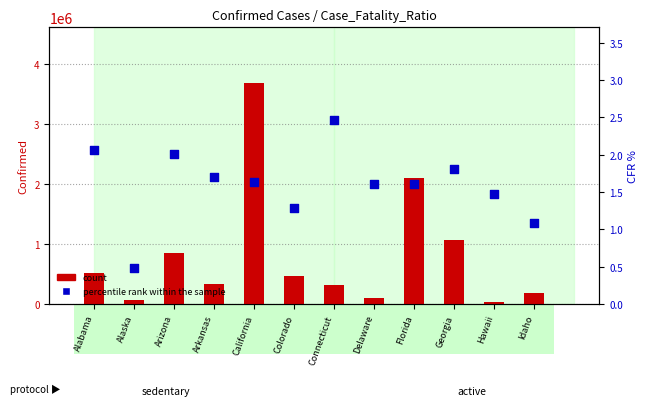

Which series contains the highest Y value?

count